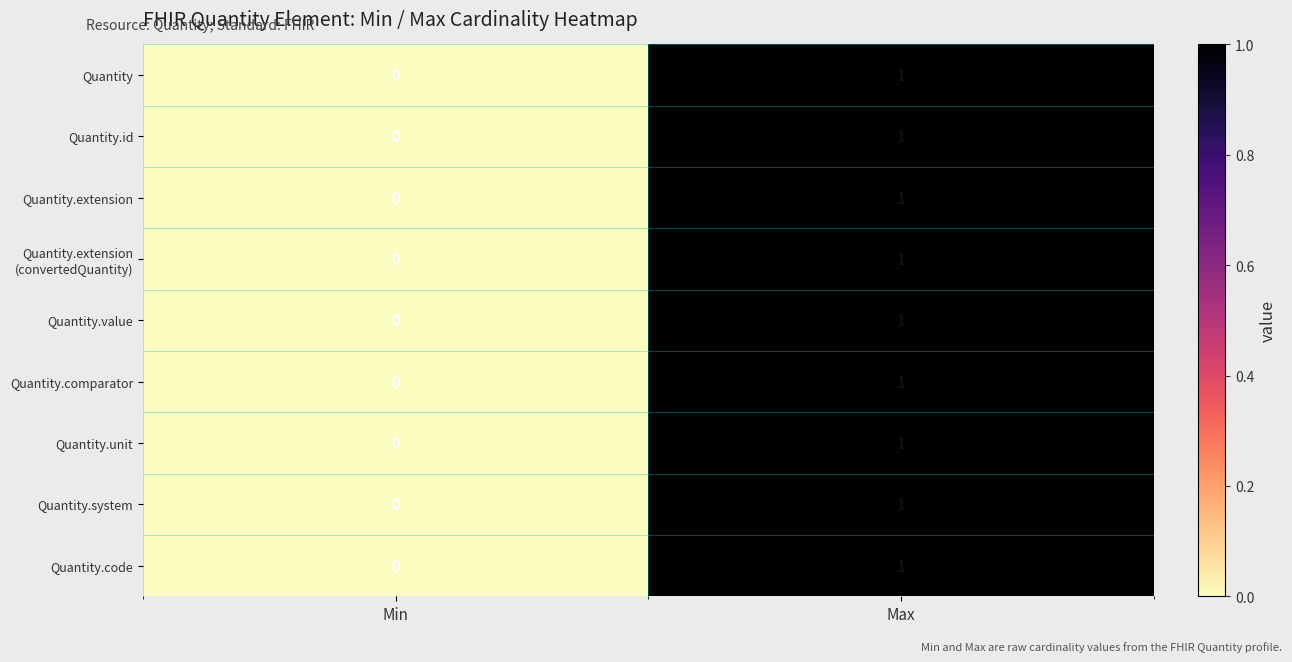

At which category is the sum across all series the highest?

Max